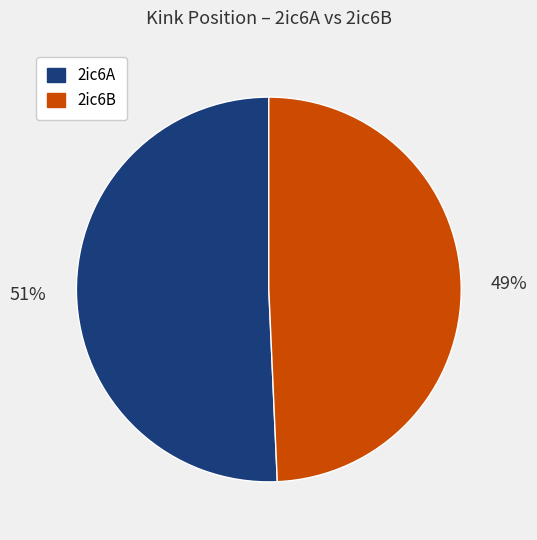

To the nearest percent, what is the average slice percentage?

50%